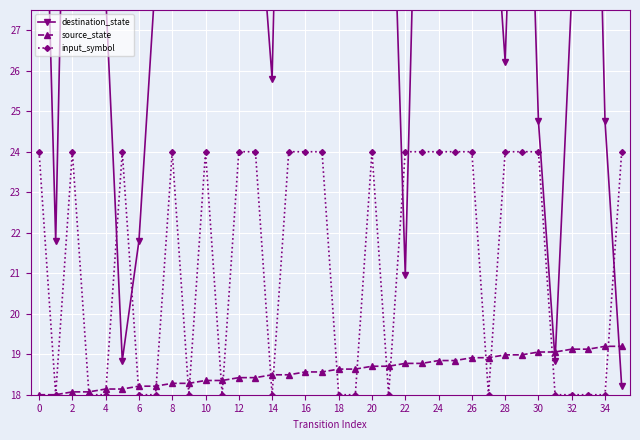

What is the greatest value displayed?

43.5